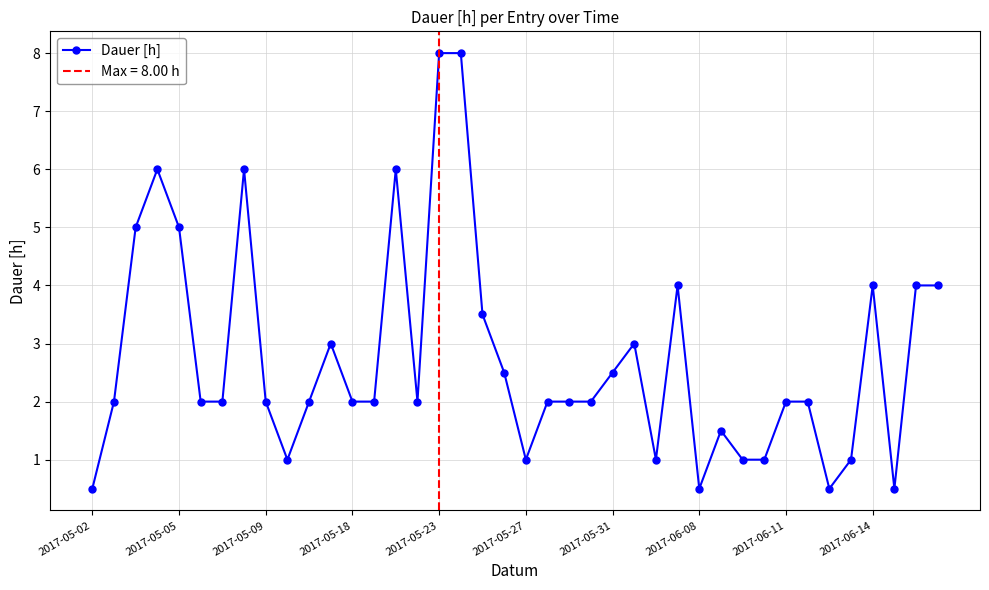

Which label corresponds to the smallest value in the chart?

2017-05-02